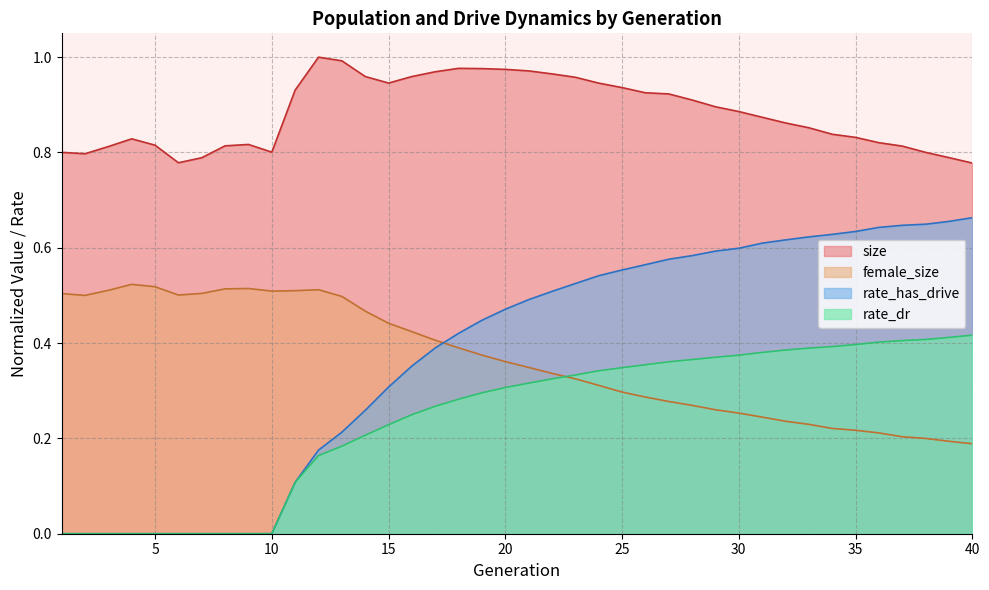

How many lines are shown in the chart?

4